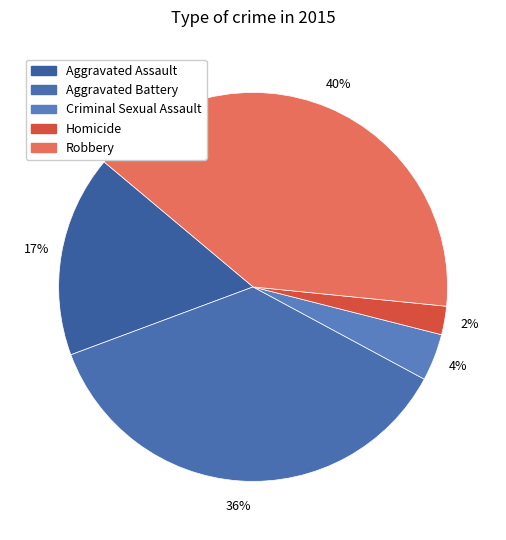

What percentage is the Criminal Sexual Assault slice, to the nearest percent?

4%